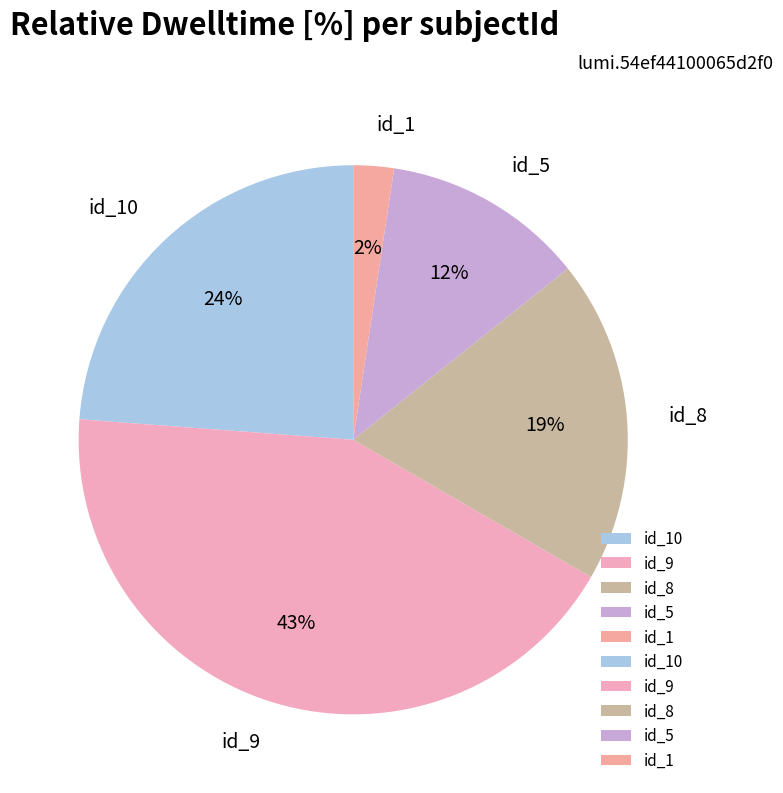

To the nearest percent, what portion does id_5 represent?

12%